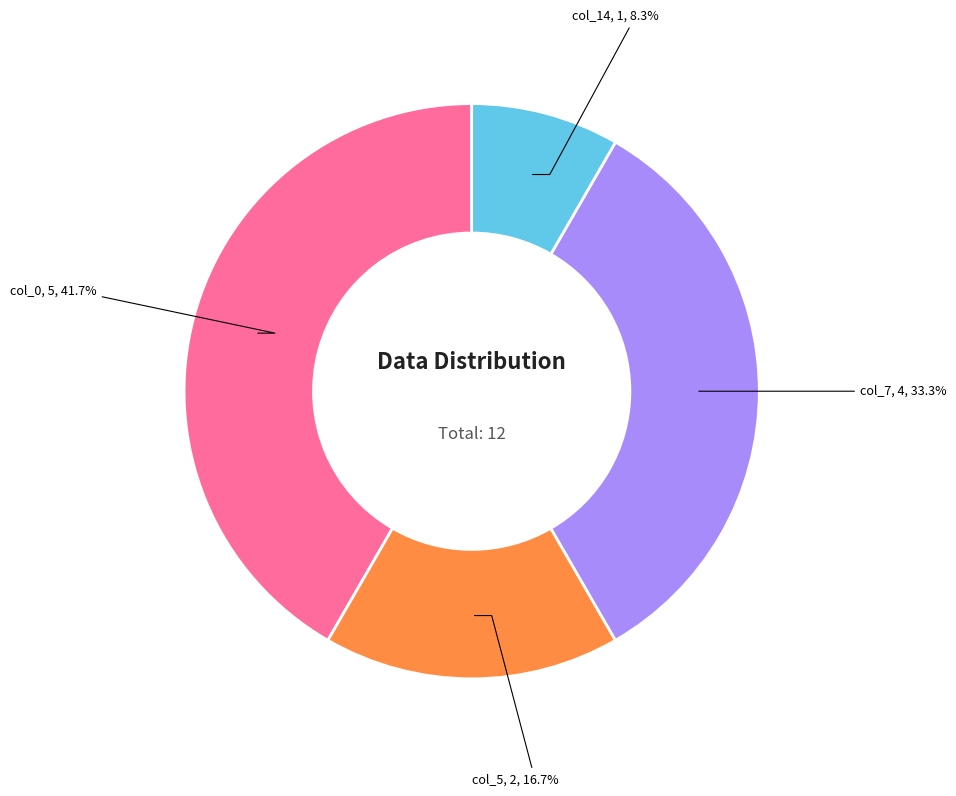

Does any single category account for the majority?

No